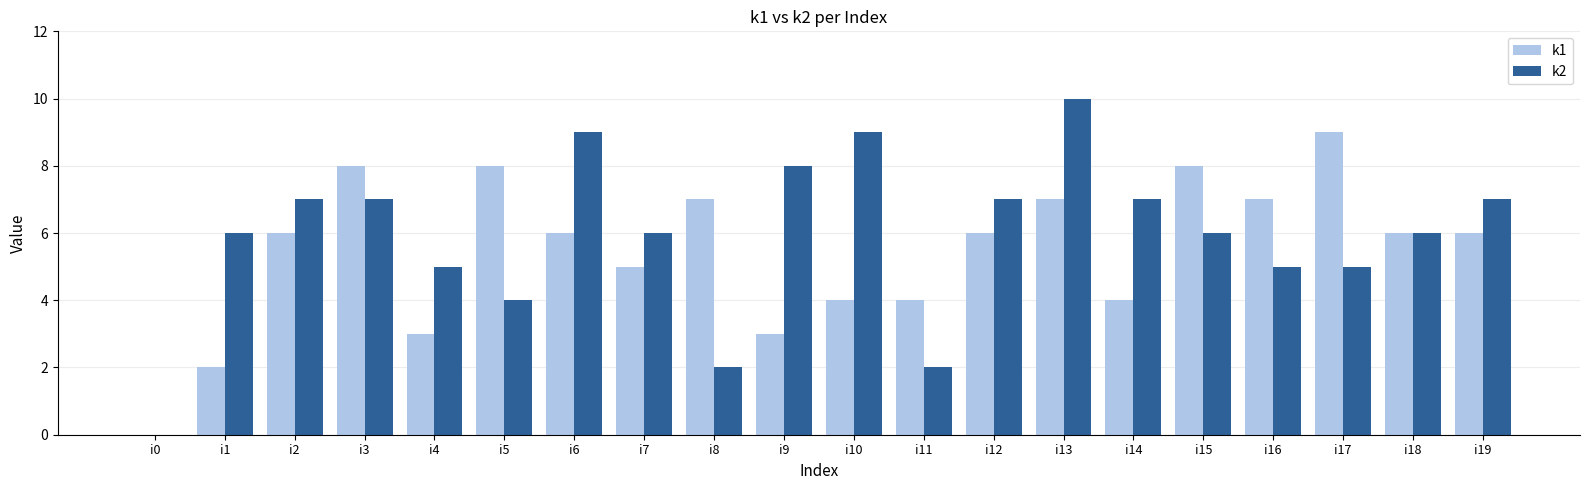

Reading left to right, what are all the values shown in this chart?

k1: 0	2	6	8	3	8	6	5	7	3	4	4	6	7	4	8	7	9	6	6
k2: 0	6	7	7	5	4	9	6	2	8	9	2	7	10	7	6	5	5	6	7